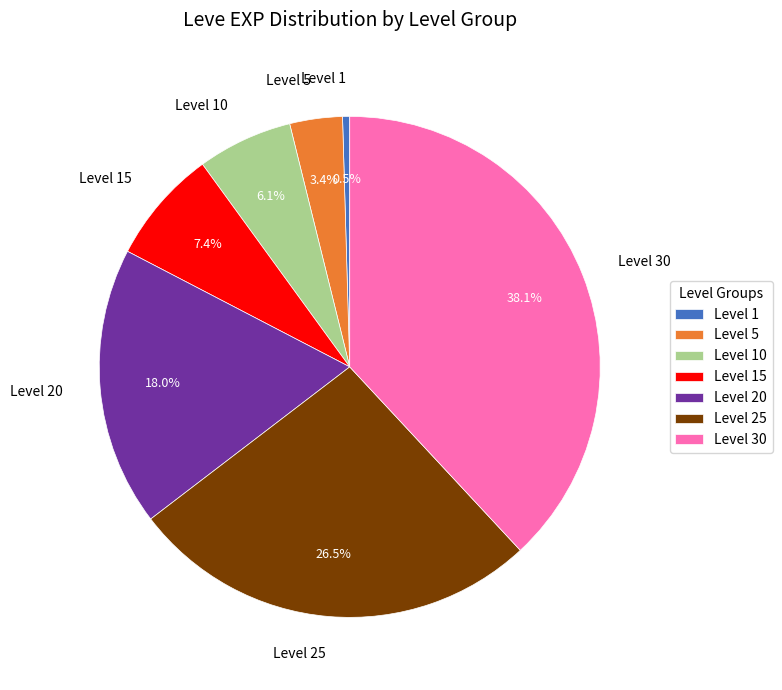

What percentage do Level 1 and Level 10 together represent?

6.6%